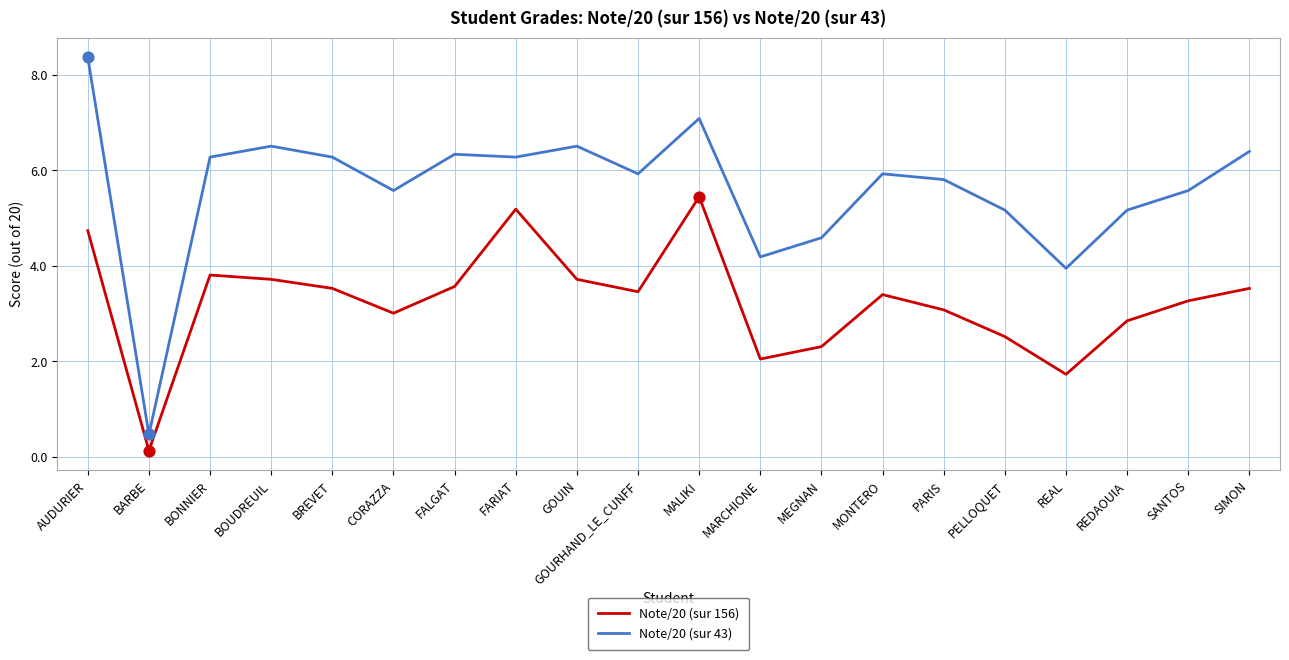

What is the spread (max minus min) of values at AUDURIER?

3.6